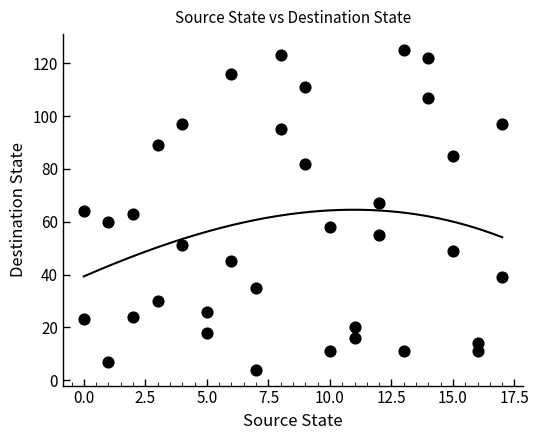

What is the range of Y values (max minus min)?

121